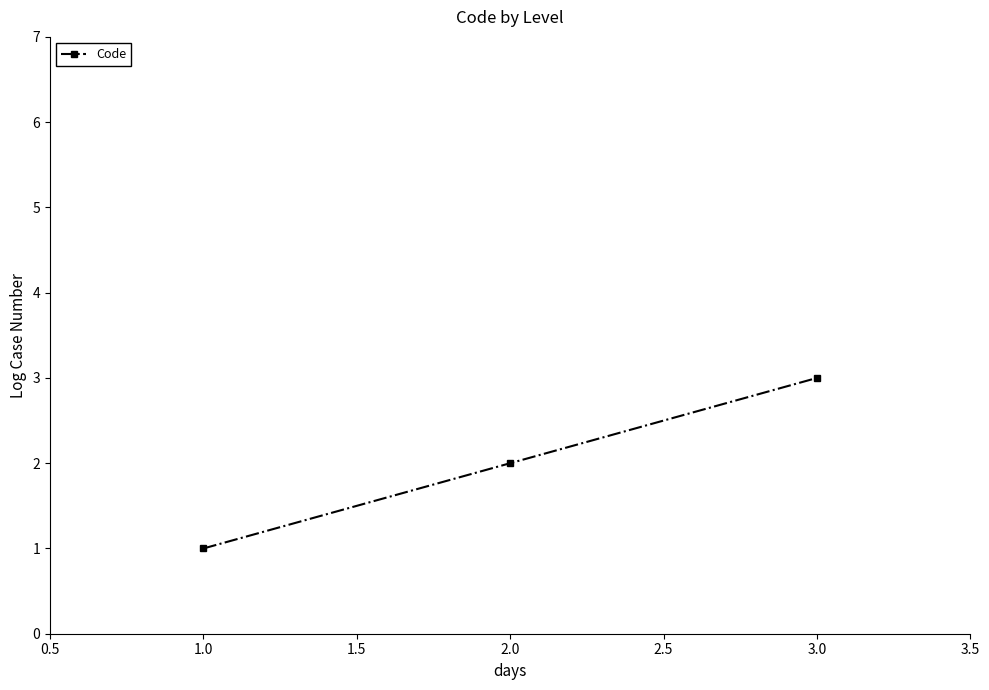

What is the label of the 3rd point from the left?

3.0